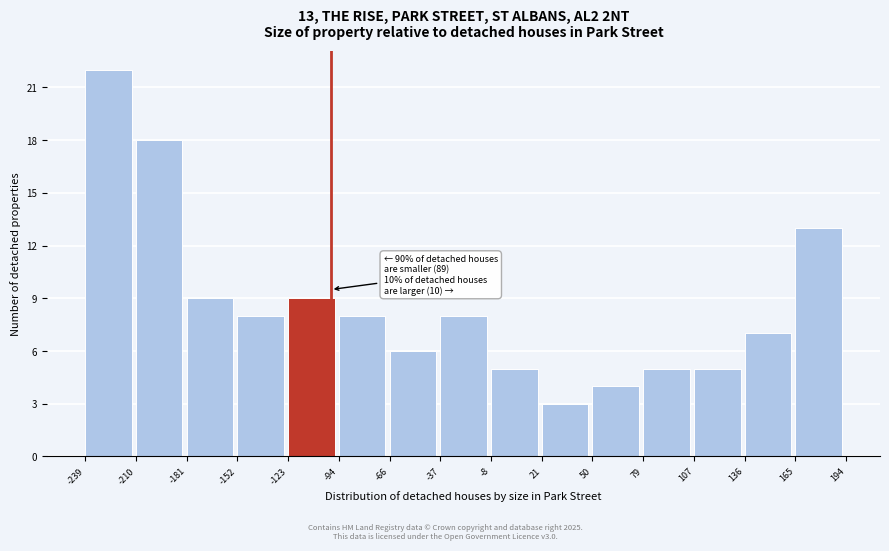

Over which range of the x-axis is the bar tallest?

-239 to -210